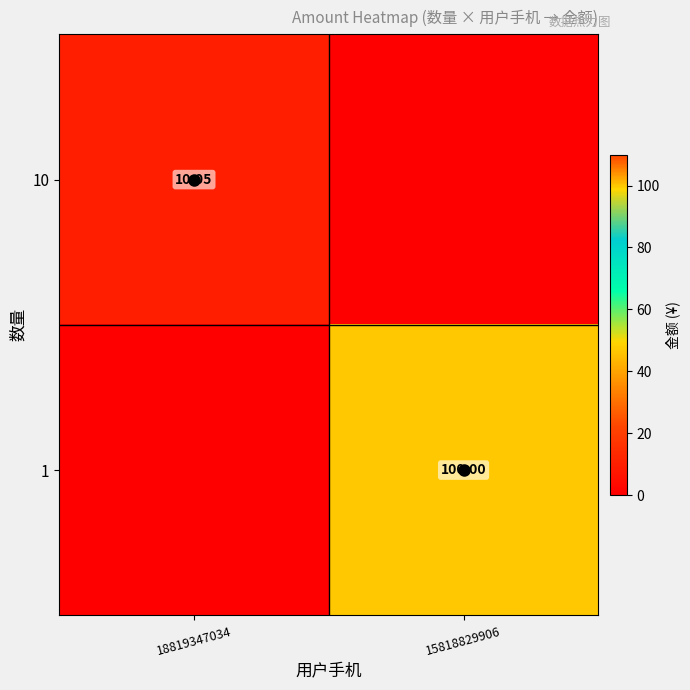

At 18819347034, list the series in order from smallest to largest.

1, 10